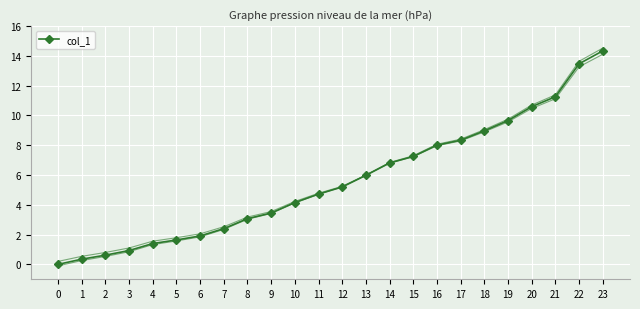

Reading right to left, what are all the values shown in this chart?

14.3	13.5	11.3	10.6	9.7	9.0	8.3	8.0	7.2	6.8	6.0	5.2	4.7	4.2	3.5	3.1	2.4	1.9	1.6	1.4	0.9	0.6	0.3	0.0